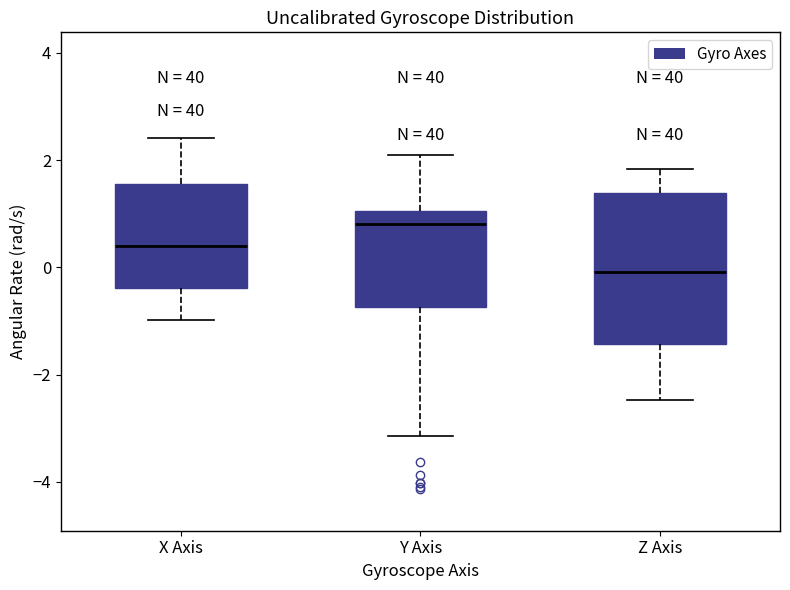

Reading left to right, read every box against the y-axis: the position of its median line, the range the box covers, and the ends of its whiskers. The values are not printed on the chart, so give them approximately, as read against the axis.

X Axis: median 0.4, box -0.4 to 1.6, whiskers -1.0 to 2.4
Y Axis: median 0.8, box -0.8 to 1.0, whiskers -3.2 to 2.0
Z Axis: median 0.0, box -1.4 to 1.4, whiskers -2.4 to 1.8